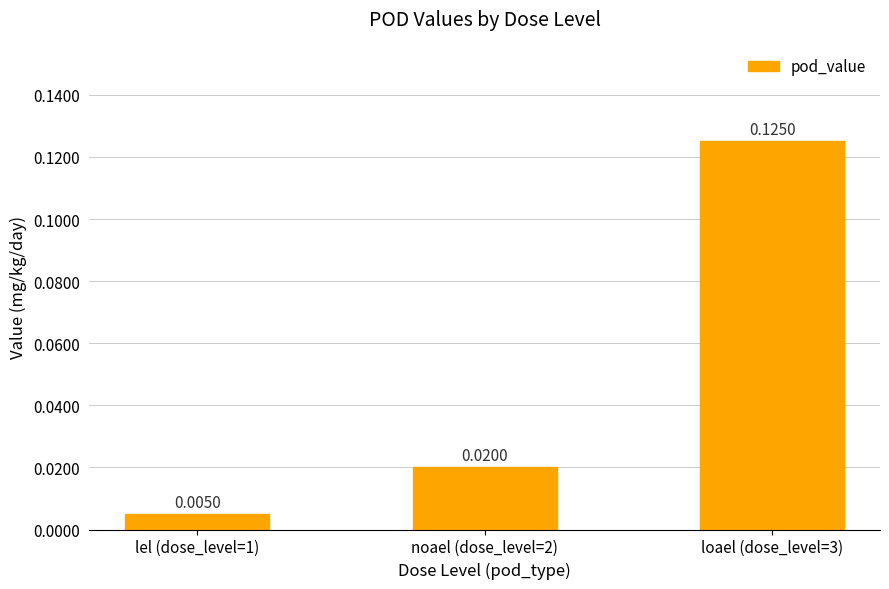

Rank the categories by value from lowest to highest.

lel (dose_level=1), noael (dose_level=2), loael (dose_level=3)